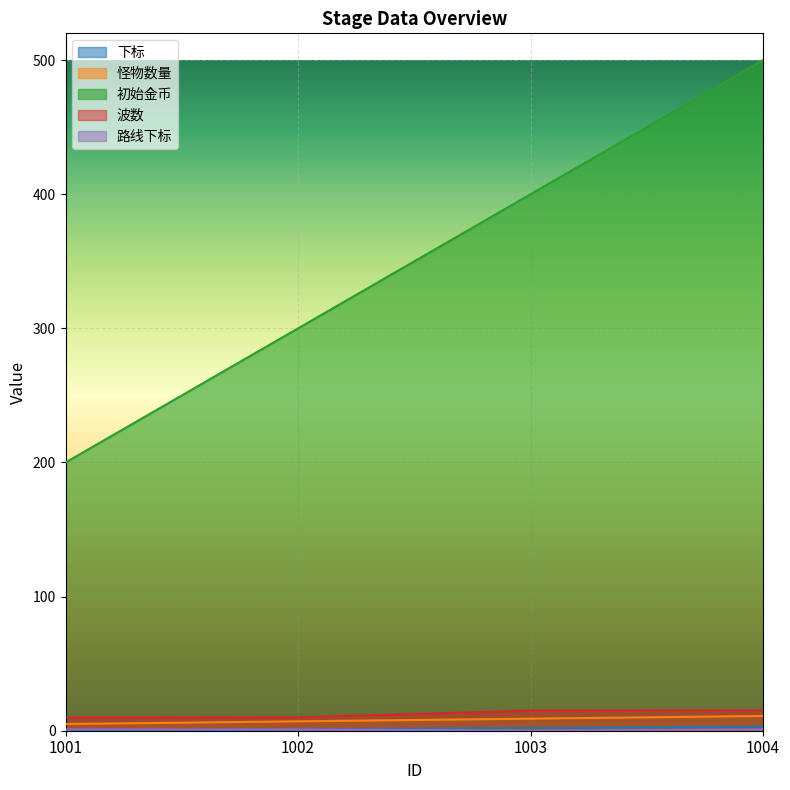

What are all the series names shown in the legend?

下标, 怪物数量, 初始金币, 波数, 路线下标